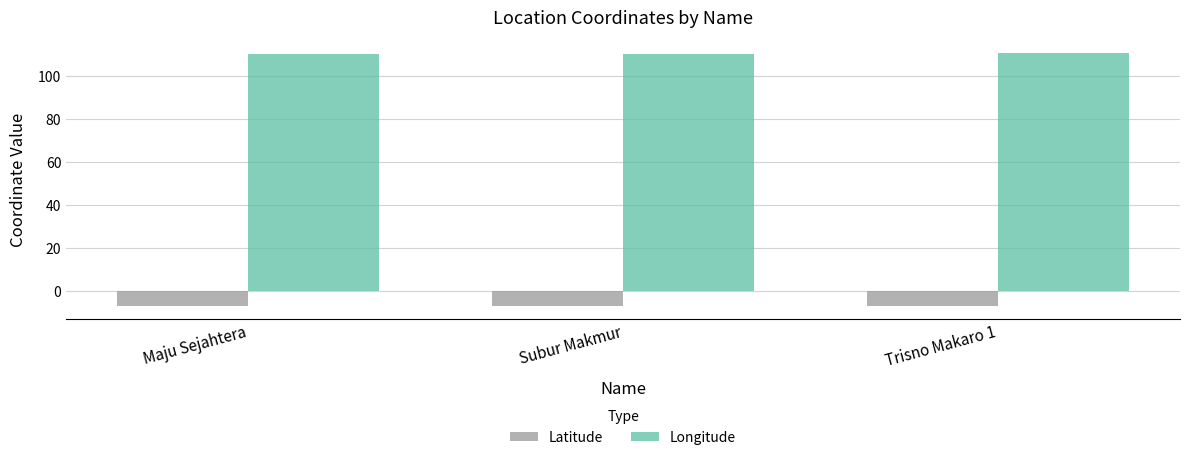

List the series in order of their peak value, lowest first.

Latitude, Longitude